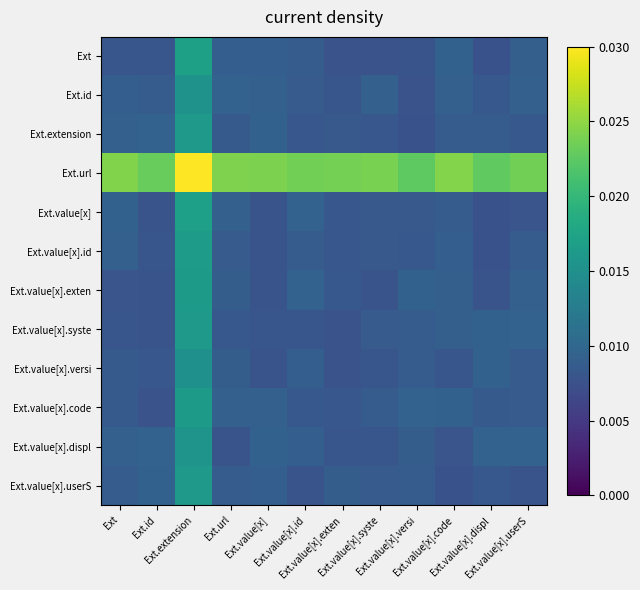

Count the number of data series in this chart.

12